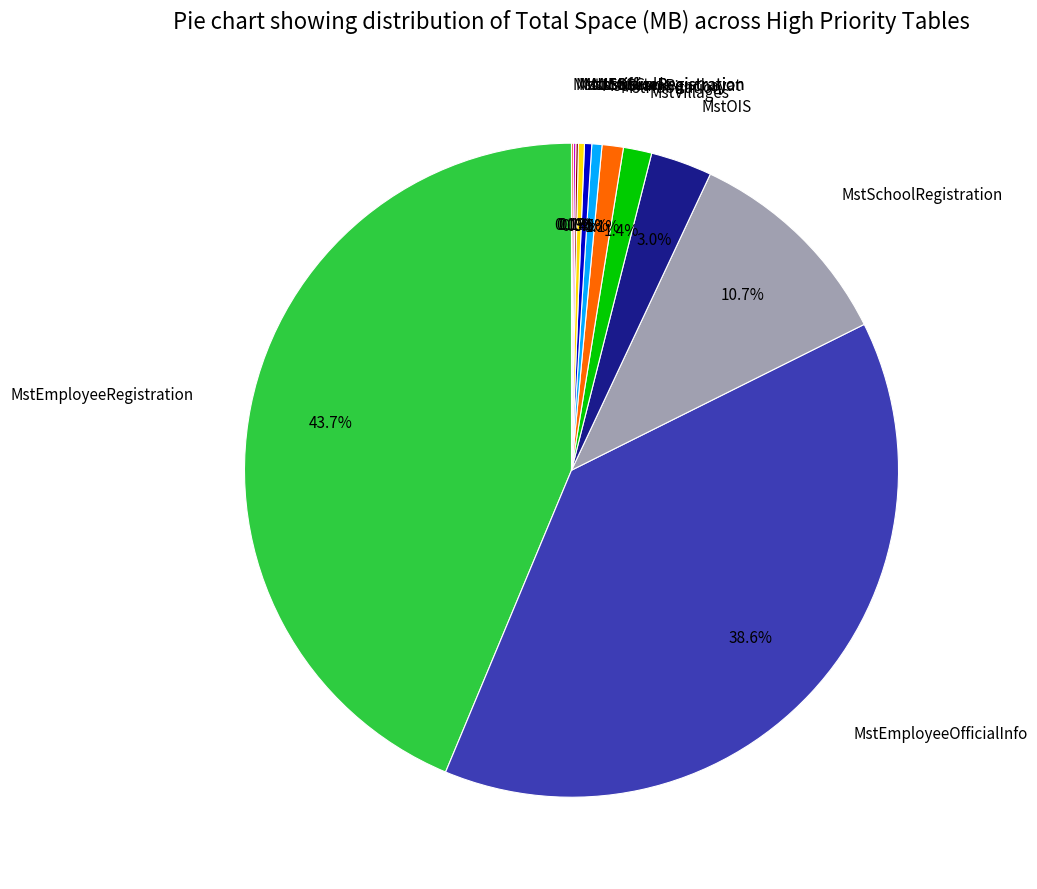

Does any single category account for the majority?

No